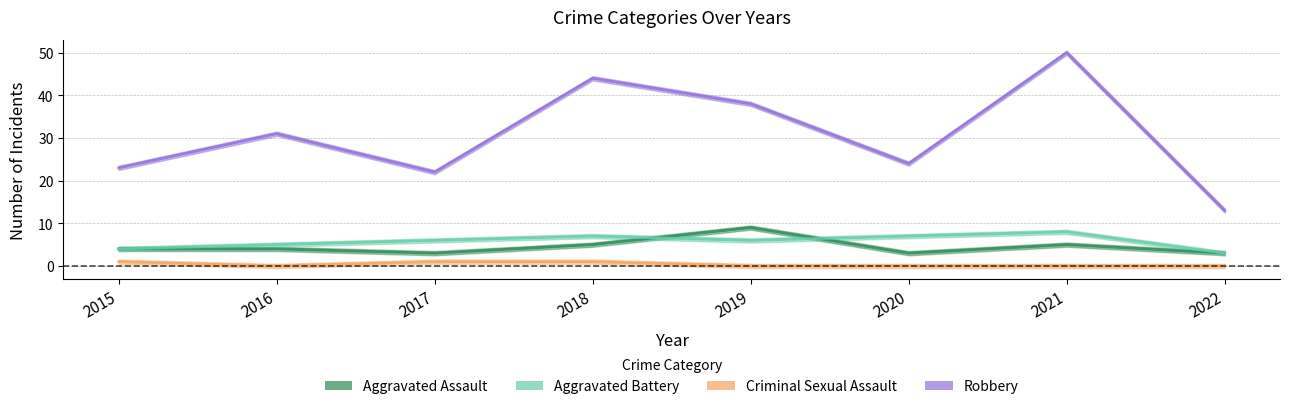

Reading left to right, list all the values displayed in this chart.

Aggravated Assault: 2015=4	2016=4	2017=3	2018=5	2019=9	2020=3	2021=5	2022=3
Aggravated Battery: 2015=4	2016=5	2017=6	2018=7	2019=6	2020=7	2021=8	2022=3
Criminal Sexual Assault: 2015=1	2016=0	2017=1	2018=1	2019=0	2020=0	2021=0	2022=0
Robbery: 2015=23	2016=31	2017=22	2018=44	2019=38	2020=24	2021=50	2022=13